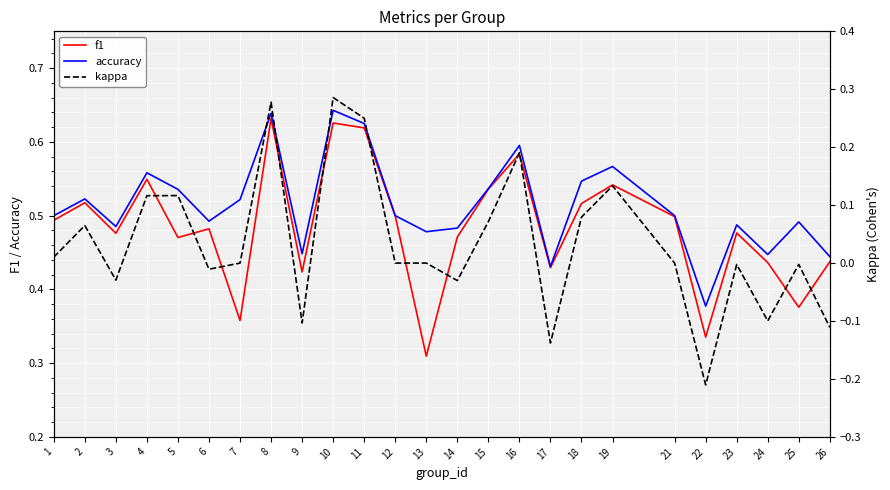

Reading right to left, transcribe all the data shown in this chart.

f1: 26=0.4	25=0.4	24=0.4	23=0.5	22=0.3	21=0.5	19=0.5	18=0.5	17=0.4	16=0.6	15=0.5	14=0.5	13=0.3	12=0.5	11=0.6	10=0.6	9=0.4	8=0.6	7=0.4	6=0.5	5=0.5	4=0.5	3=0.5	2=0.5	1=0.5
accuracy: 26=0.4	25=0.5	24=0.4	23=0.5	22=0.4	21=0.5	19=0.6	18=0.5	17=0.4	16=0.6	15=0.5	14=0.5	13=0.5	12=0.5	11=0.6	10=0.6	9=0.4	8=0.6	7=0.5	6=0.5	5=0.5	4=0.6	3=0.5	2=0.5	1=0.5
kappa: 26=-0.1	25=-0.0	24=-0.1	23=-0.0	22=-0.2	21=0.0	19=0.1	18=0.1	17=-0.1	16=0.2	15=0.1	14=-0.0	13=0.0	12=0.0	11=0.2	10=0.3	9=-0.1	8=0.3	7=0.0	6=-0.0	5=0.1	4=0.1	3=-0.0	2=0.1	1=0.0